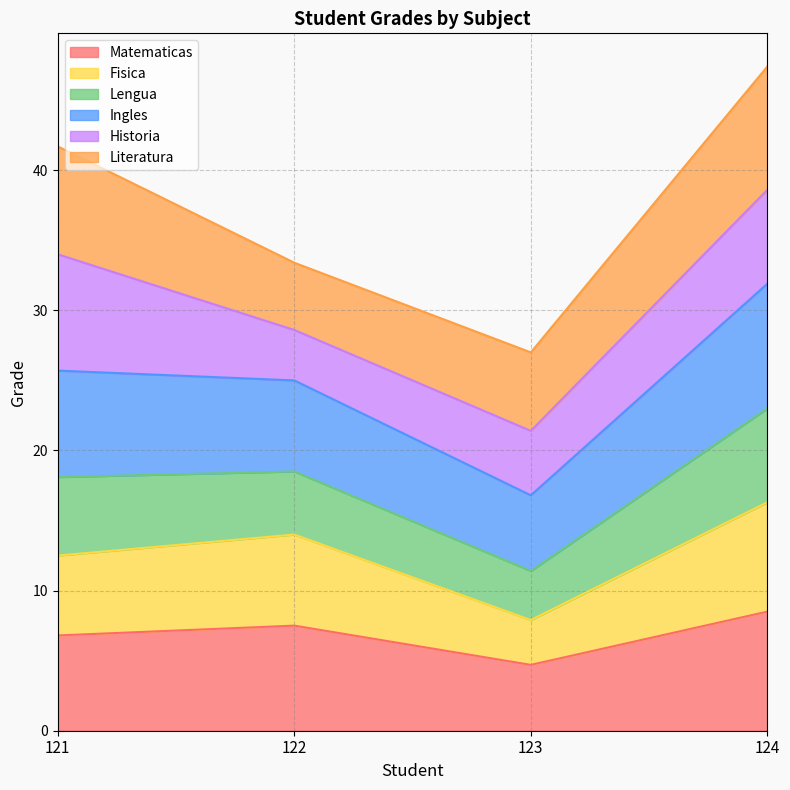

At which label does Matematicas reach its minimum?

123